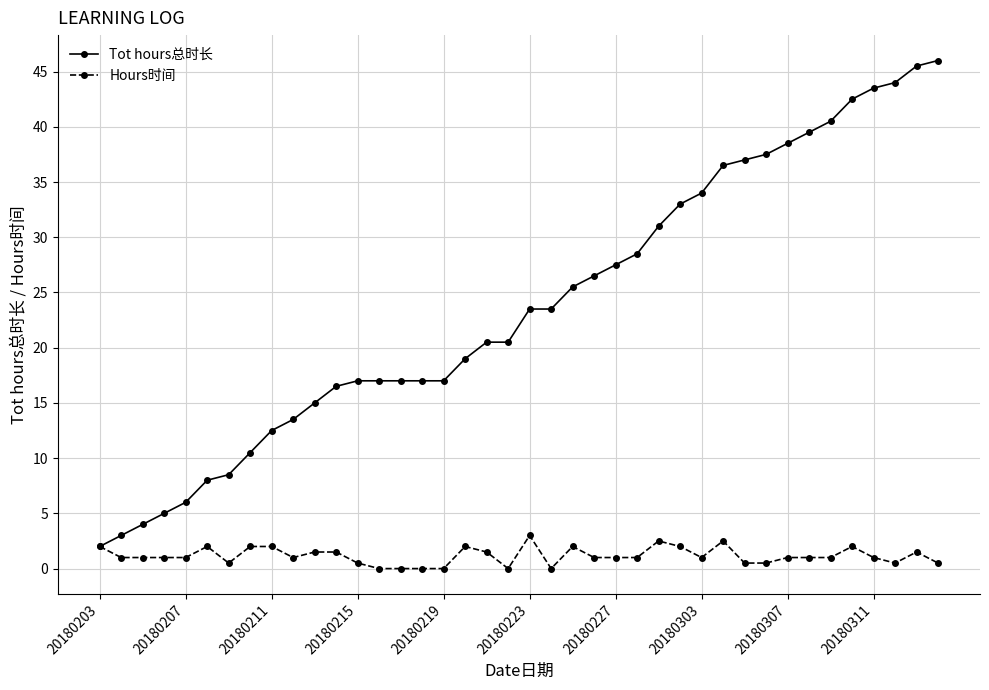

List the series in order of their overall mean, highest first.

Tot hours总时长, Hours时间